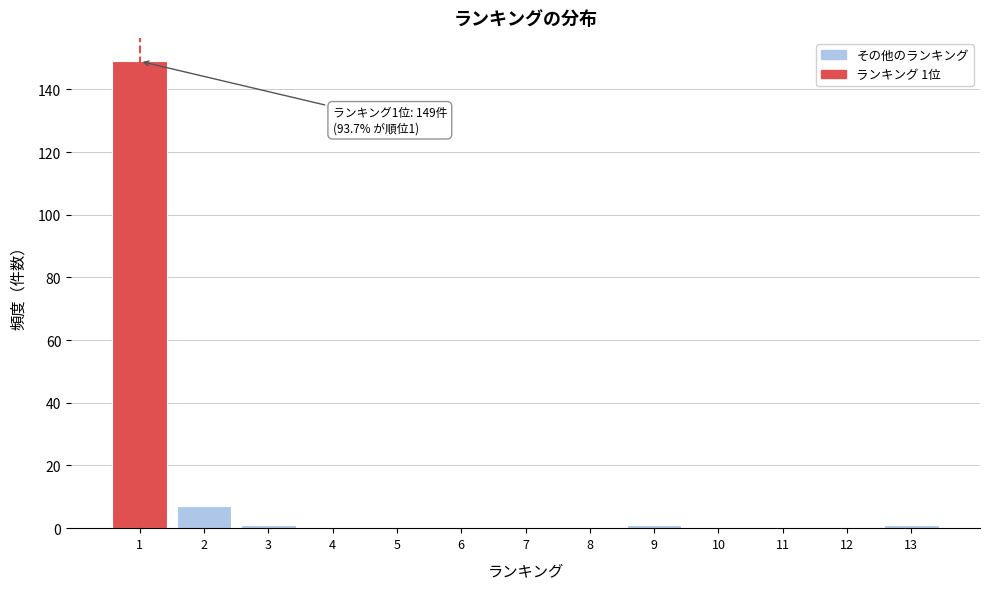

Over which range of the x-axis is the bar tallest?

0.5 to 1.5